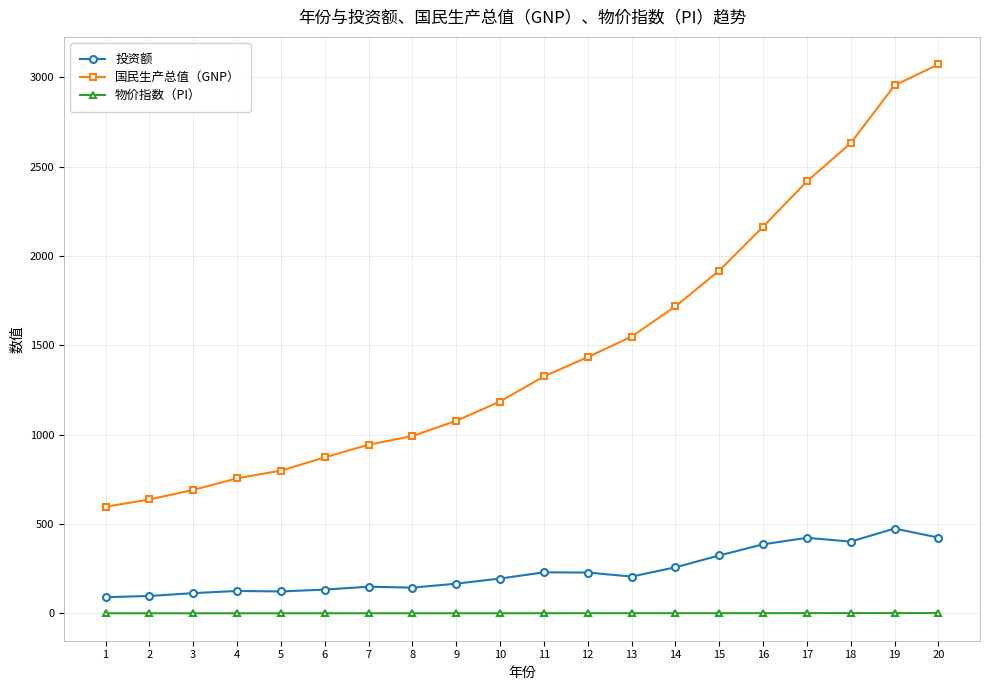

What is the difference between the maximum and minimum values in the 国民生产总值（GNP） series?

2476.3